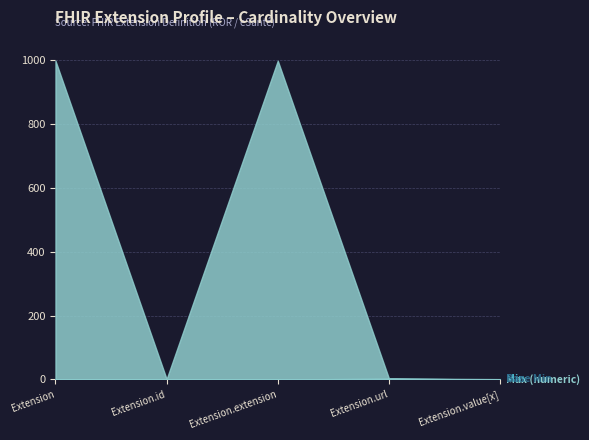

Rank the categories by Max_numeric value from highest to lowest.

Extension, Extension.extension, Extension.id, Extension.url, Extension.value[x]